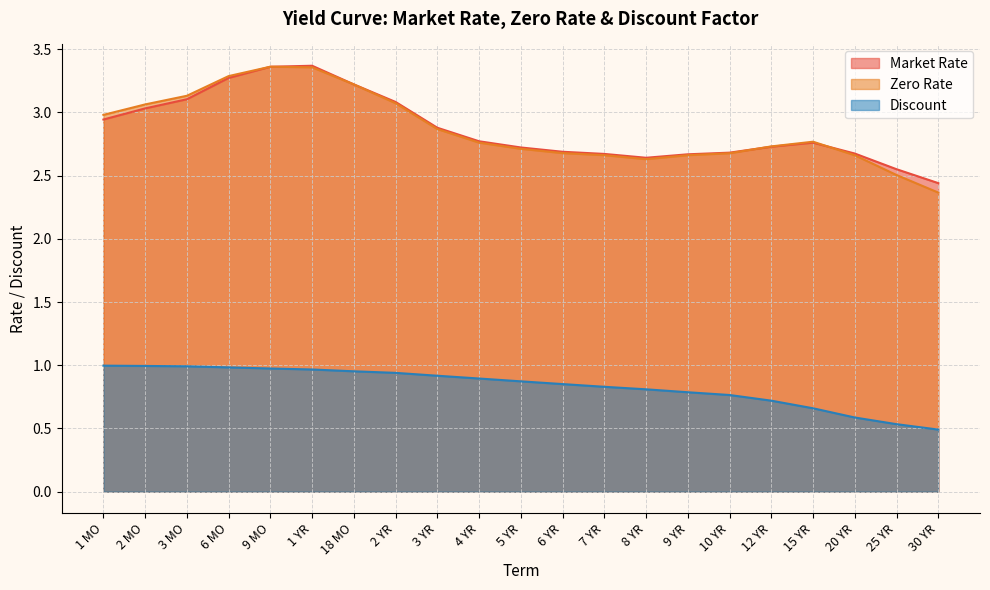

What is the minimum value for Discount?

0.5